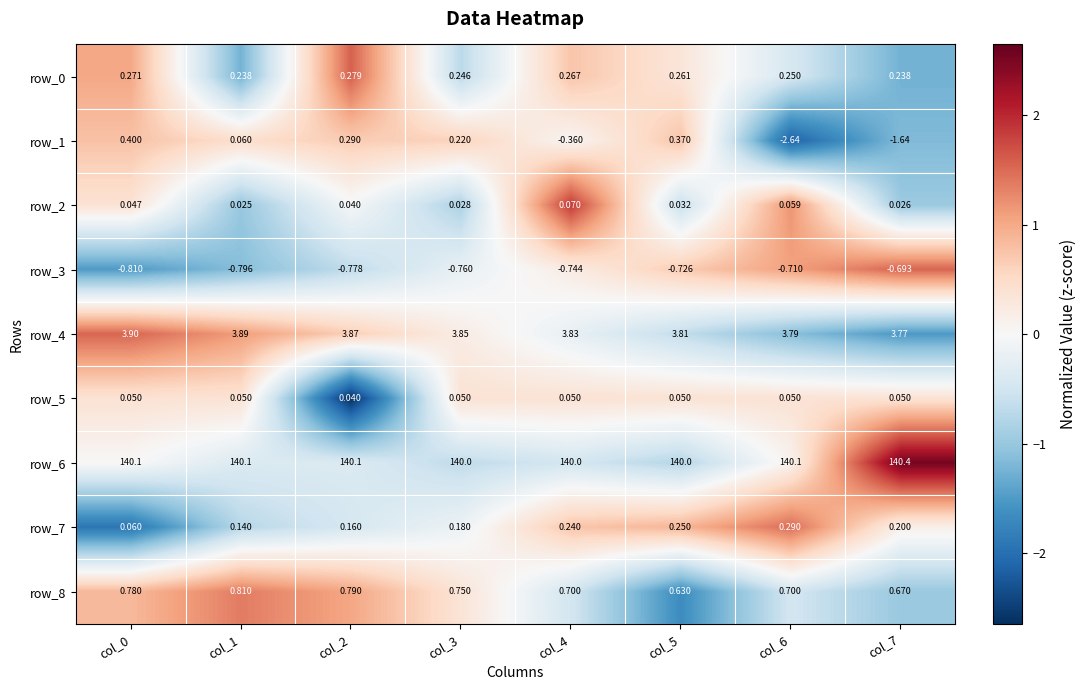

What is the greatest value displayed?

140.4